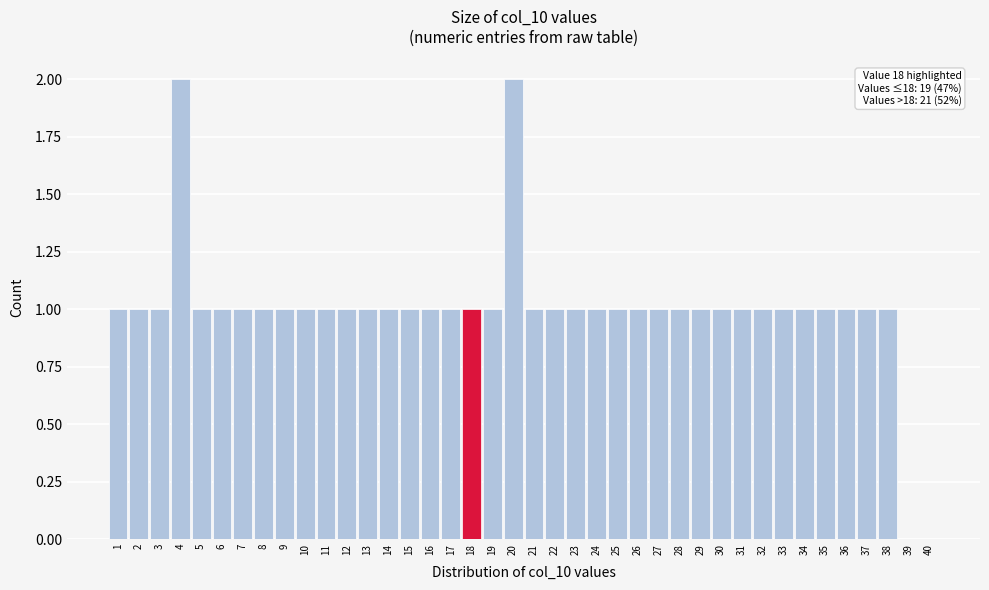

The chart shows a value of 1 at 31. True or false?

True